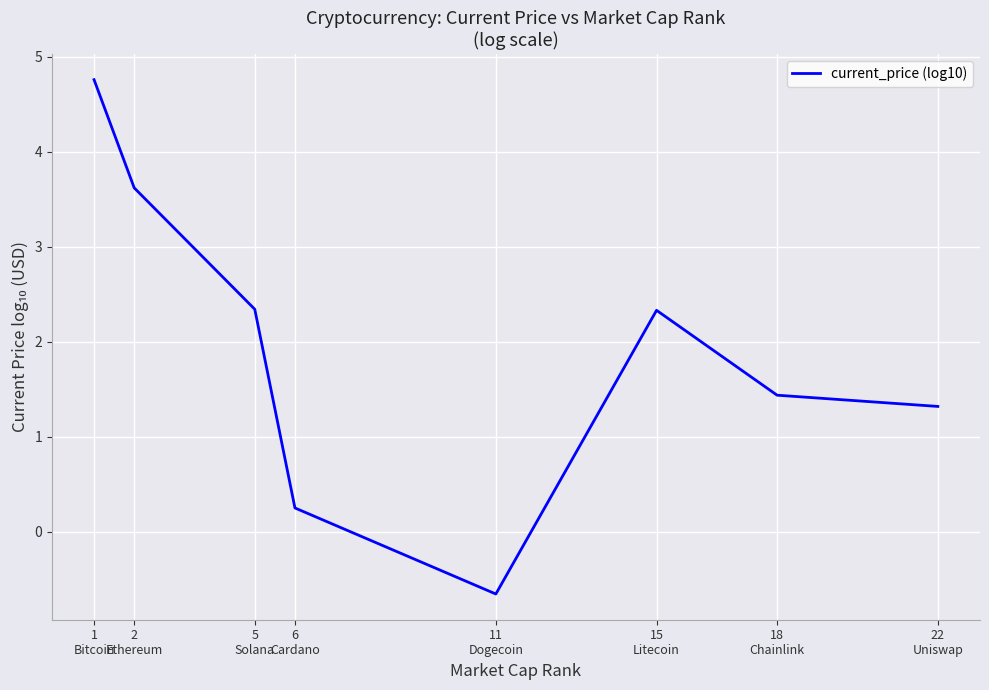

What is the maximum value shown in the chart?

4.8